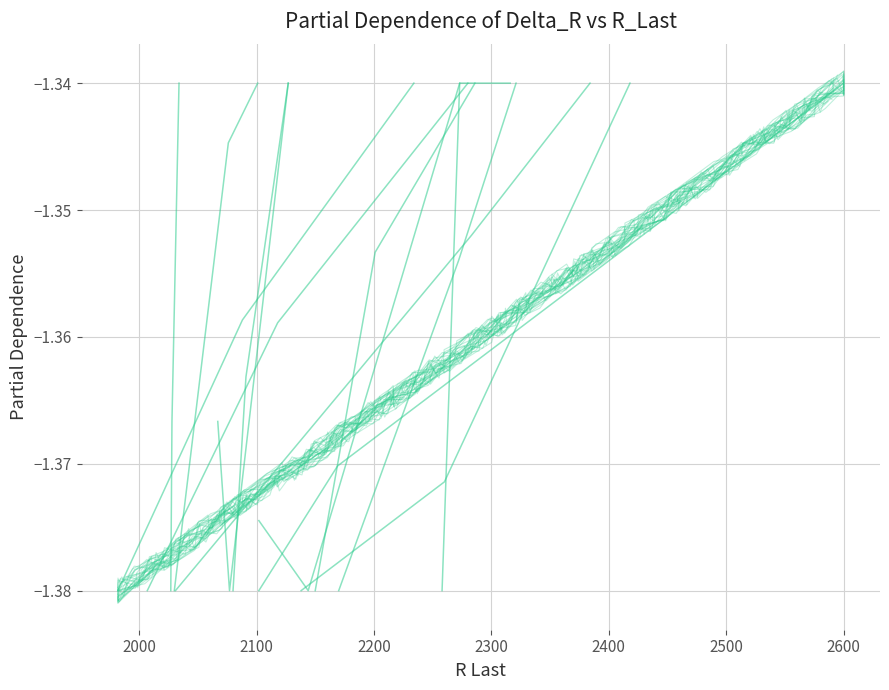

Is this an area chart (filled region under the line)?

No